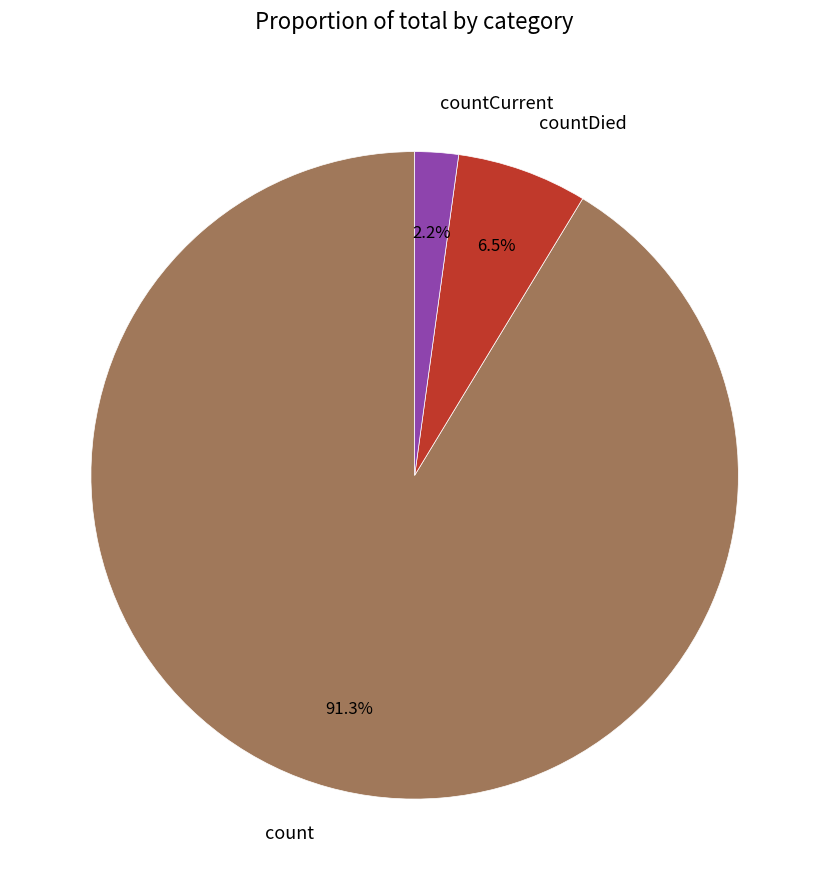

What portion of the pie excludes countCurrent?

97.8%